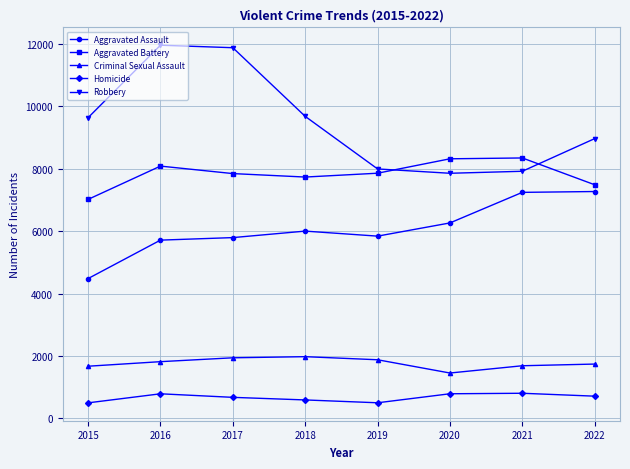

True or false: Criminal Sexual Assault and Homicide cross at least once.

False